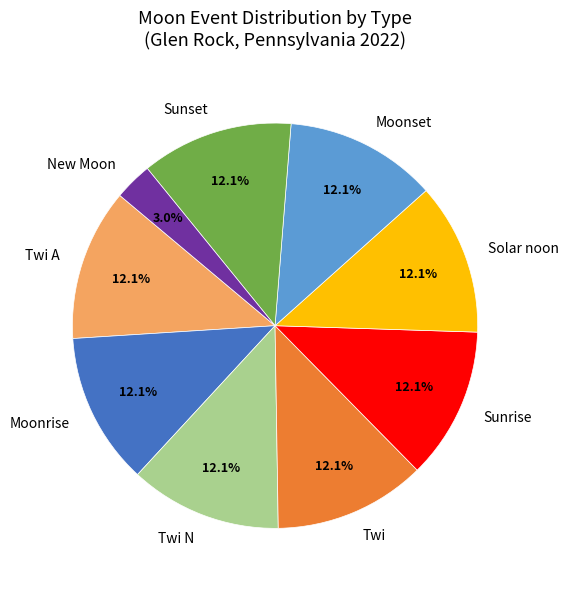

How many slices are in this pie chart?

9